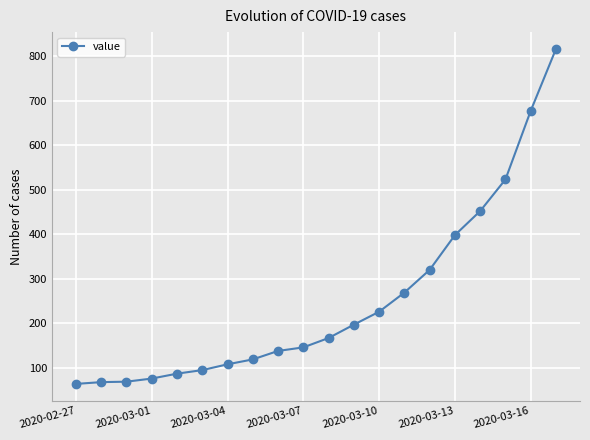

What is the sum of all values?

5015